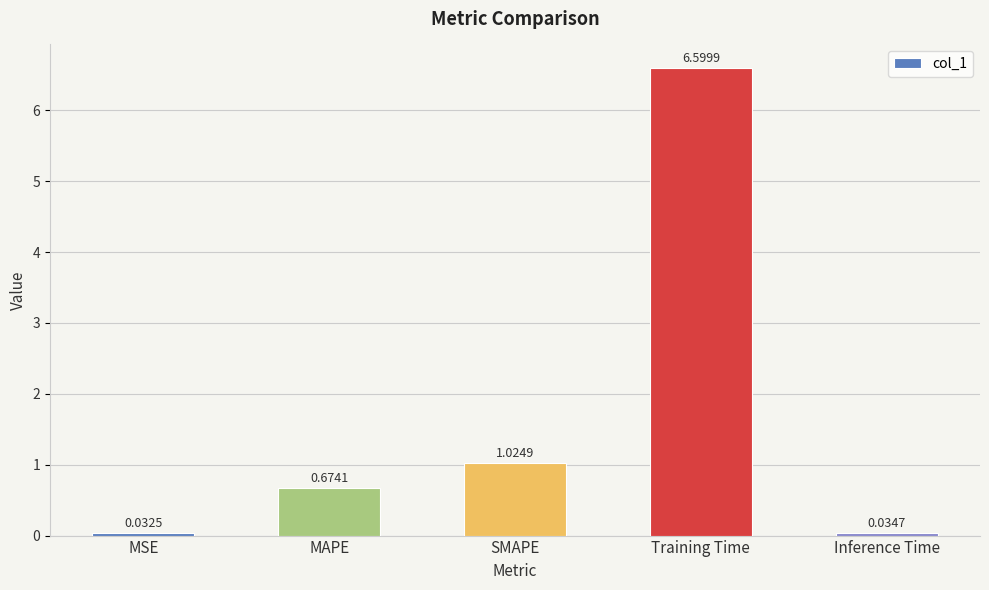

Between MSE and MAPE, which is larger?

MAPE